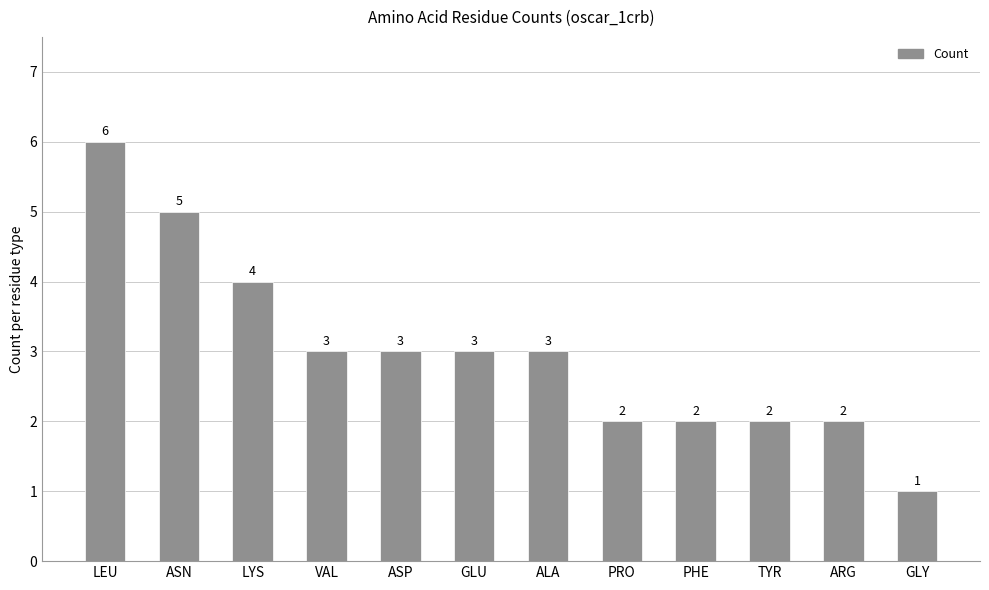

What is the change in value from ALA to TYR?

-1